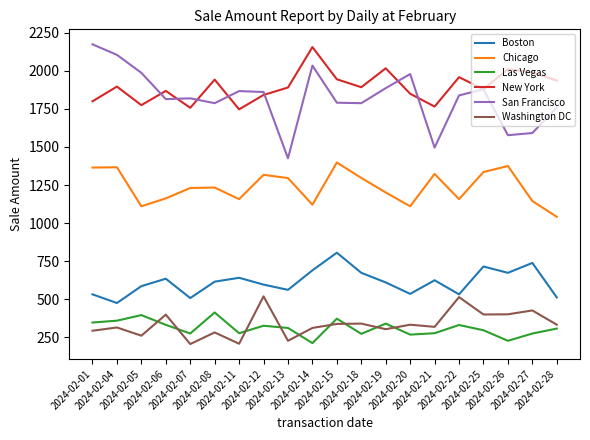

True or false: New York has a value of 1775.0 at 2024-02-05.

True